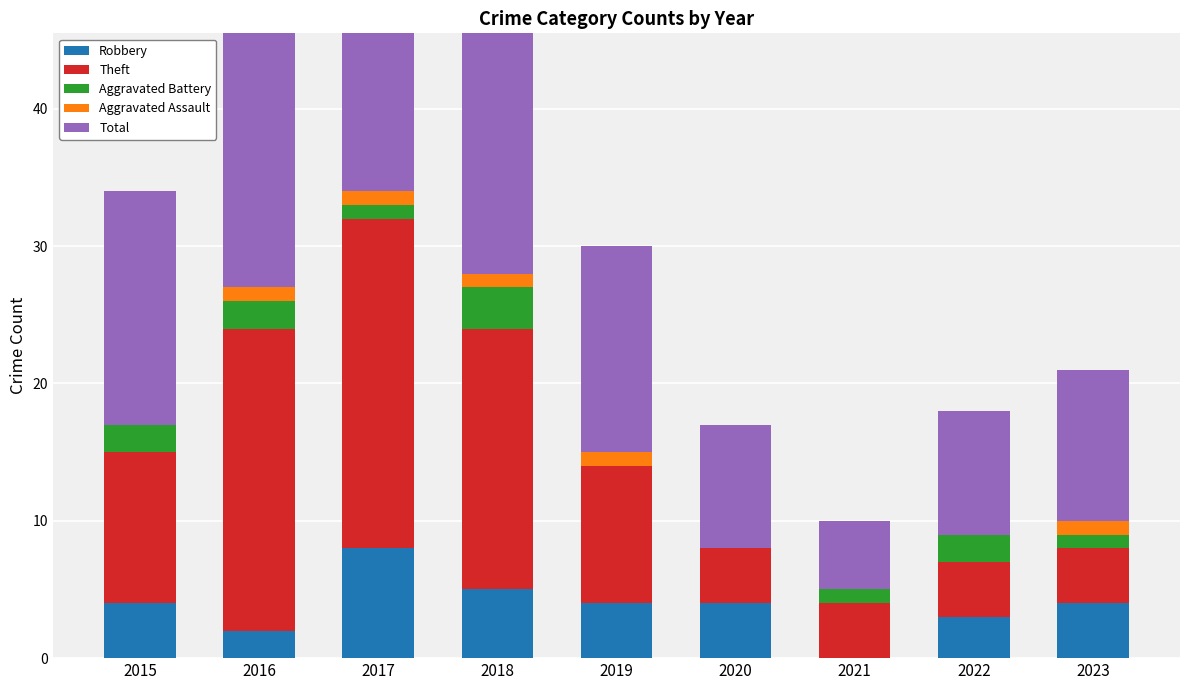

What is the highest value of the Theft series?

24